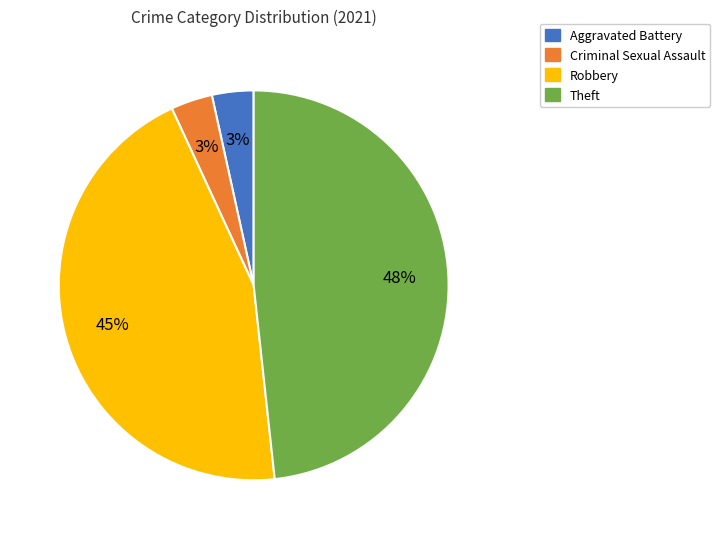

Count the number of slices in the pie.

4